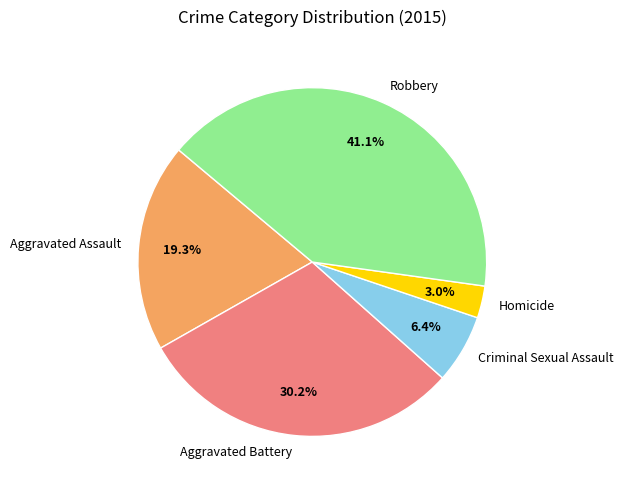

Rank the categories by value from highest to lowest.

Robbery, Aggravated Battery, Aggravated Assault, Criminal Sexual Assault, Homicide